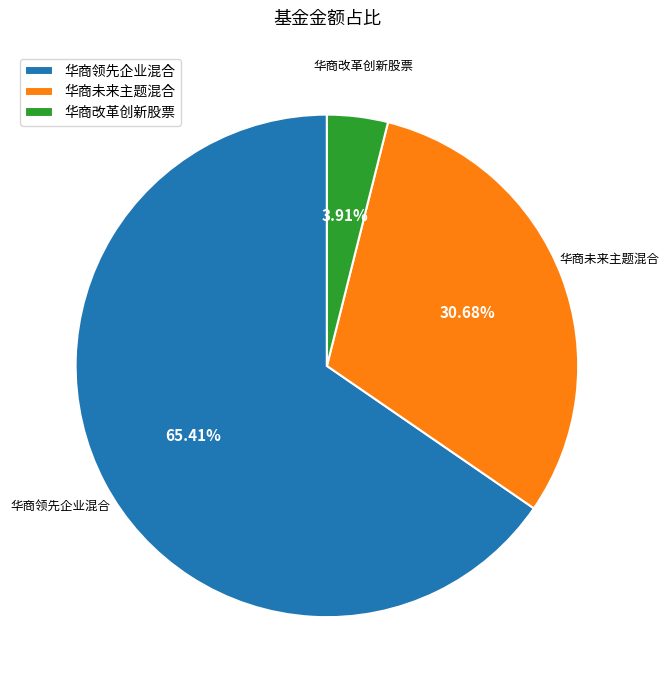

Between 华商领先企业混合 and 华商改革创新股票, which is larger?

华商领先企业混合